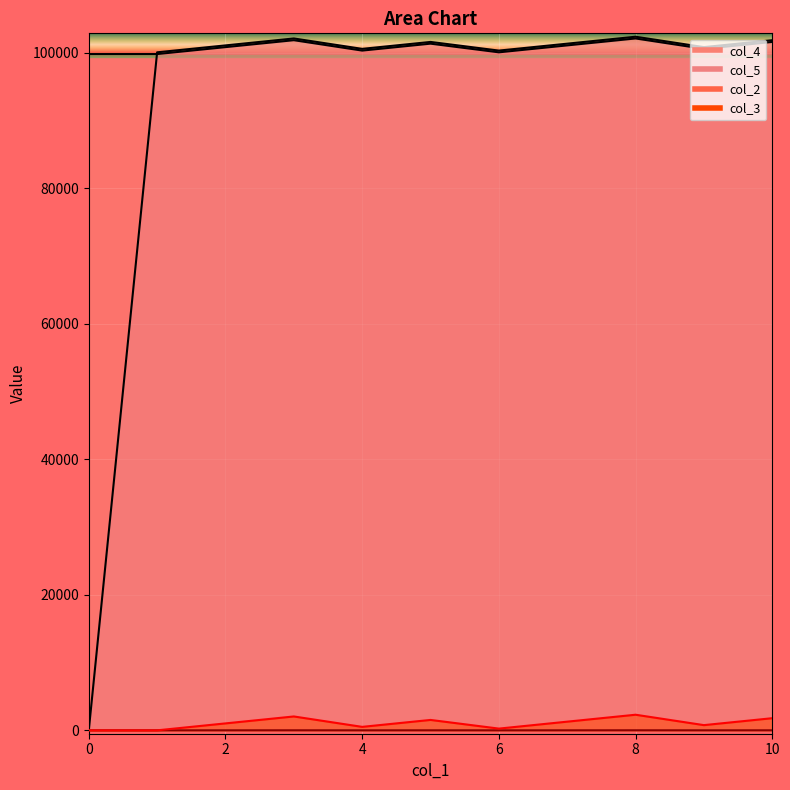

At 7, list the series in order from largest to smallest.

col_5, col_4, col_3, col_2